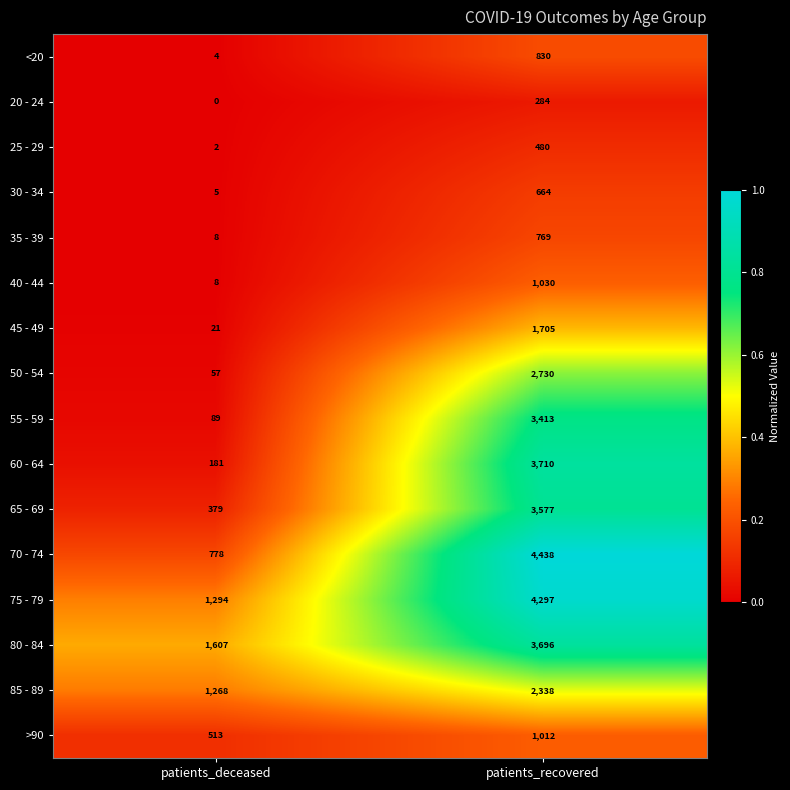

Is it true that 25 - 29 equals 2 at patients_deceased?

True